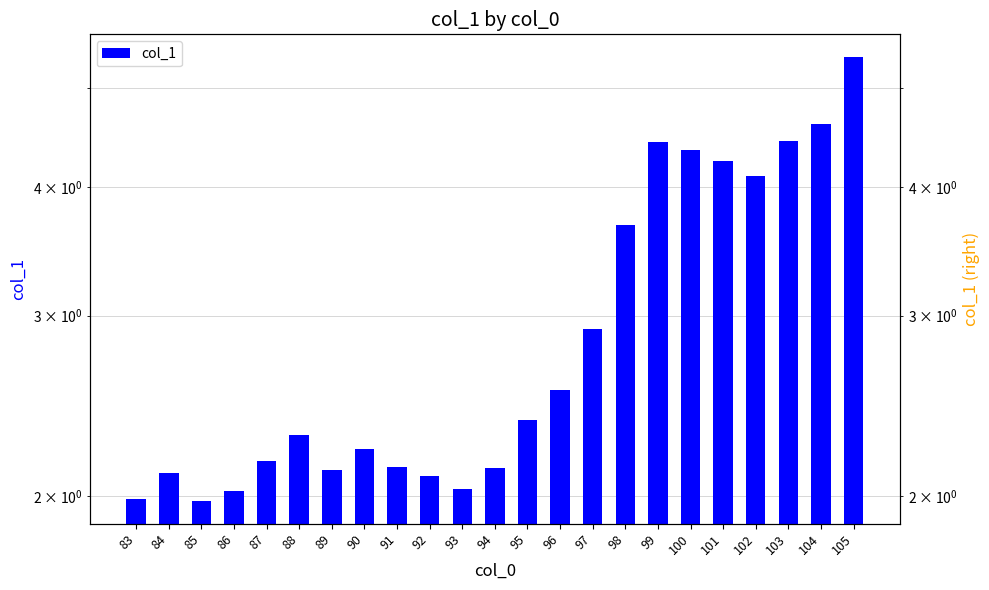

What value does the data have at 91?

2.1